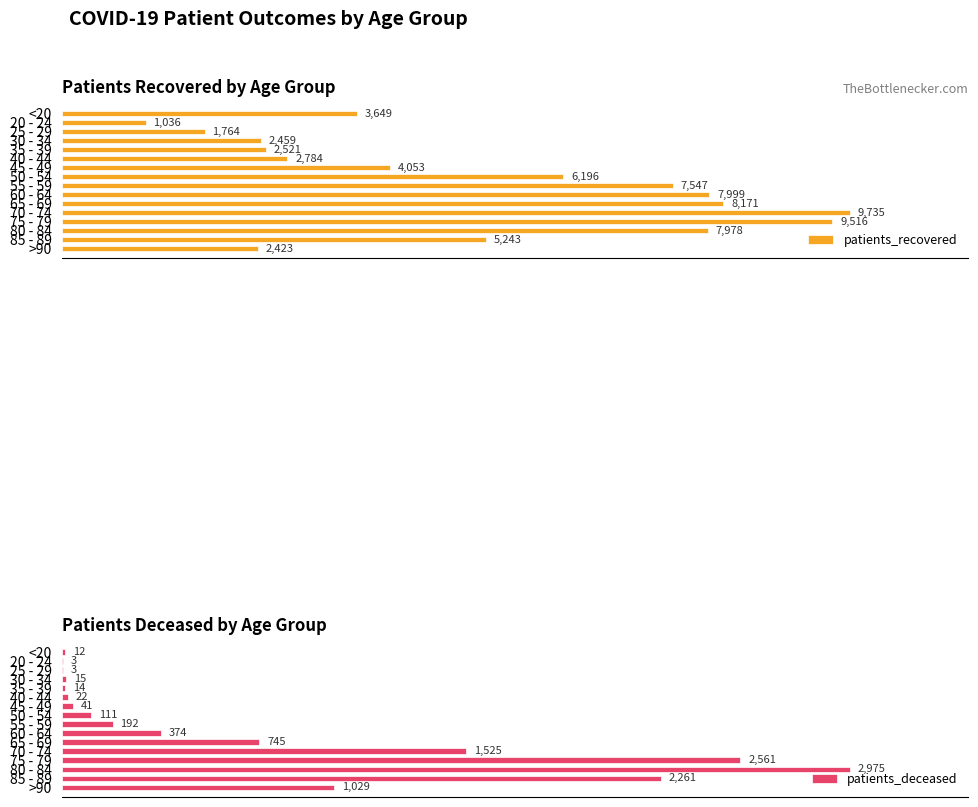

True or false: patients_recovered has a value of 1115 at 40 - 44.

False